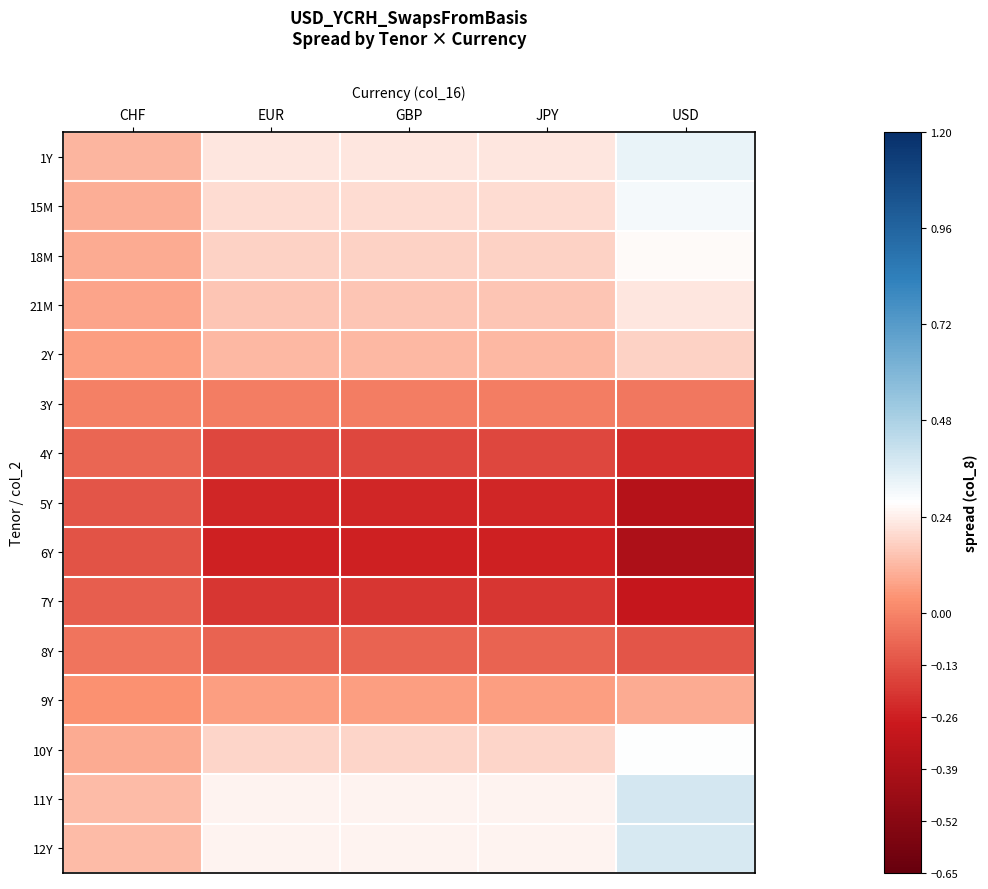

At how many categories does at least one series exceed 0?

5